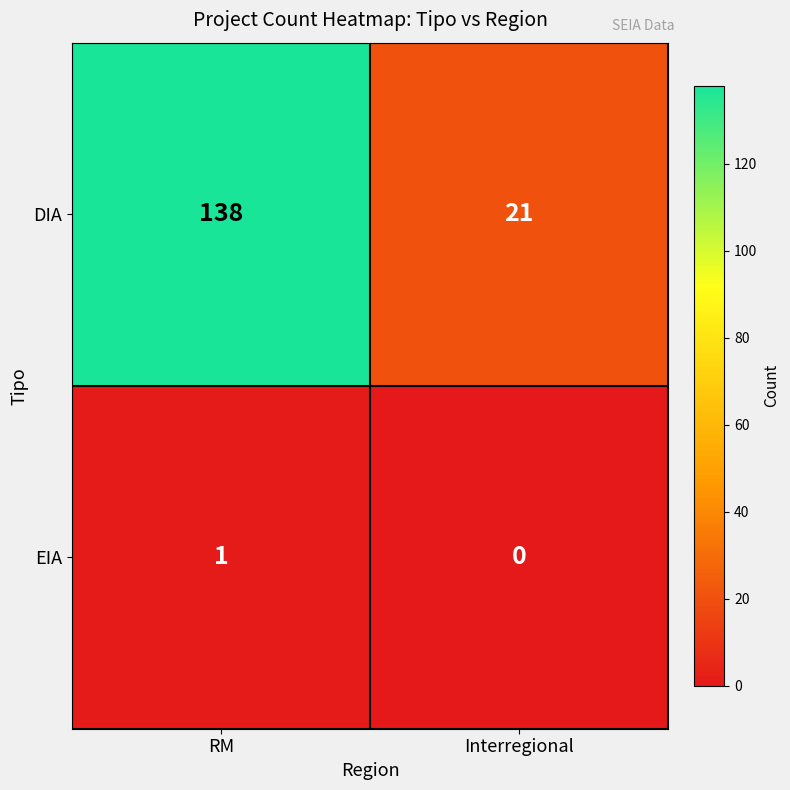

Which category has the highest value across all series?

RM